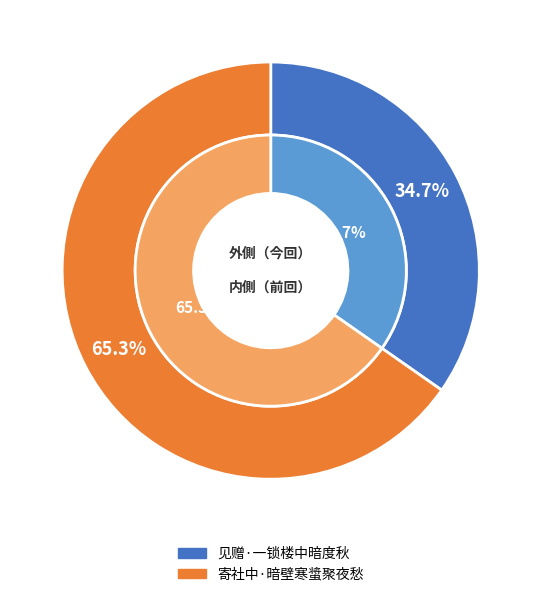

What is the change in value from 见赠·一锁楼中暗度秋 to 寄社中·暗壁寒螀聚夜愁?

+103740